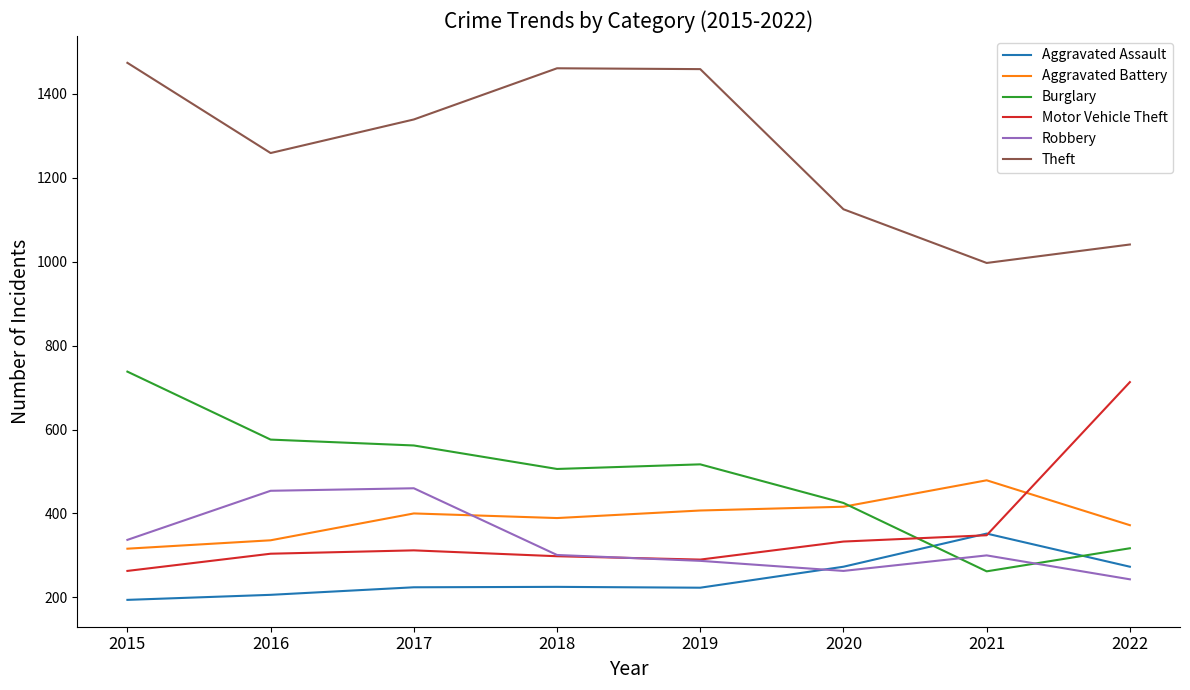

The value of Robbery at 2018 is 301. True or false?

True